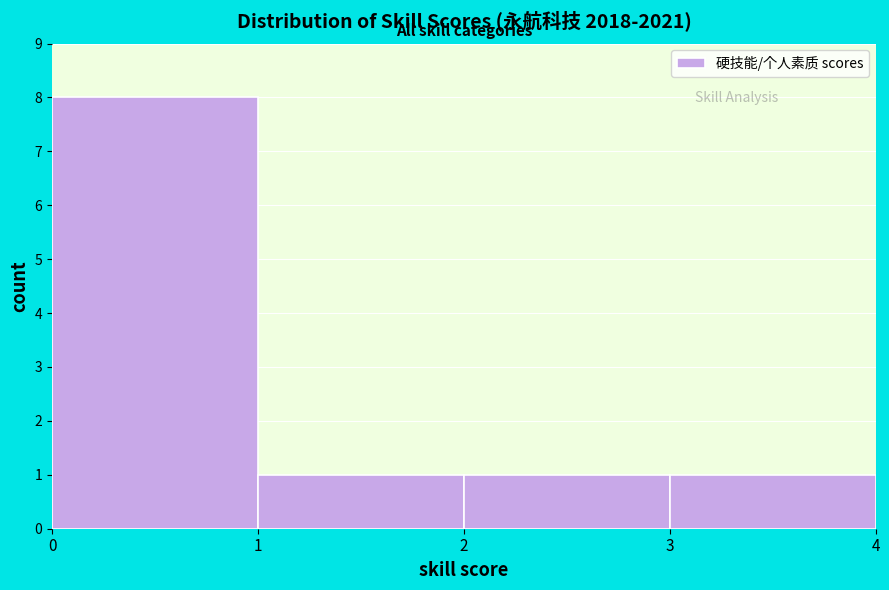

What is the height of the bar covering 1 to 2 on the x-axis? The values are not printed on the chart, so give them approximately, as read against the axis.

1